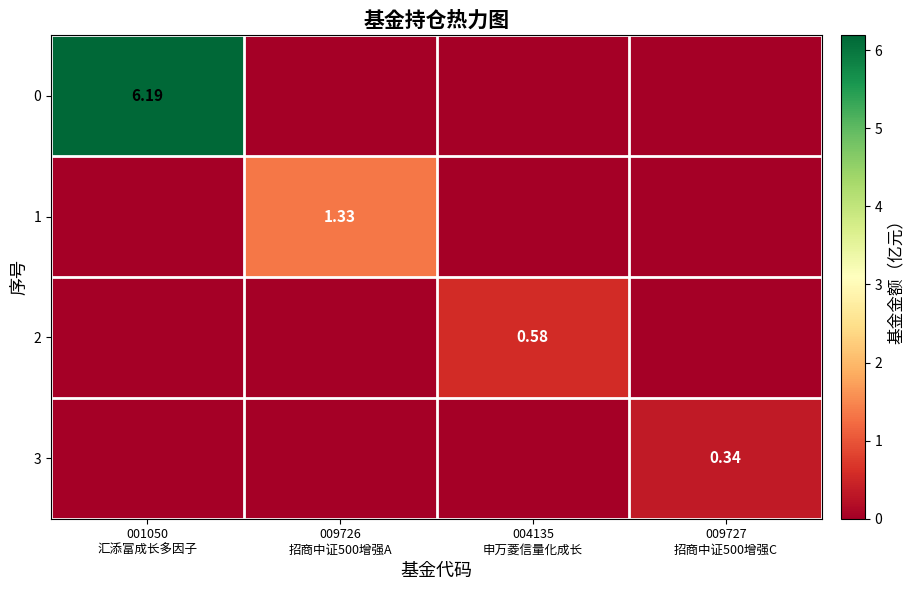

Where is 1 nearest to the value 0?

001050 汇添富成长多因子